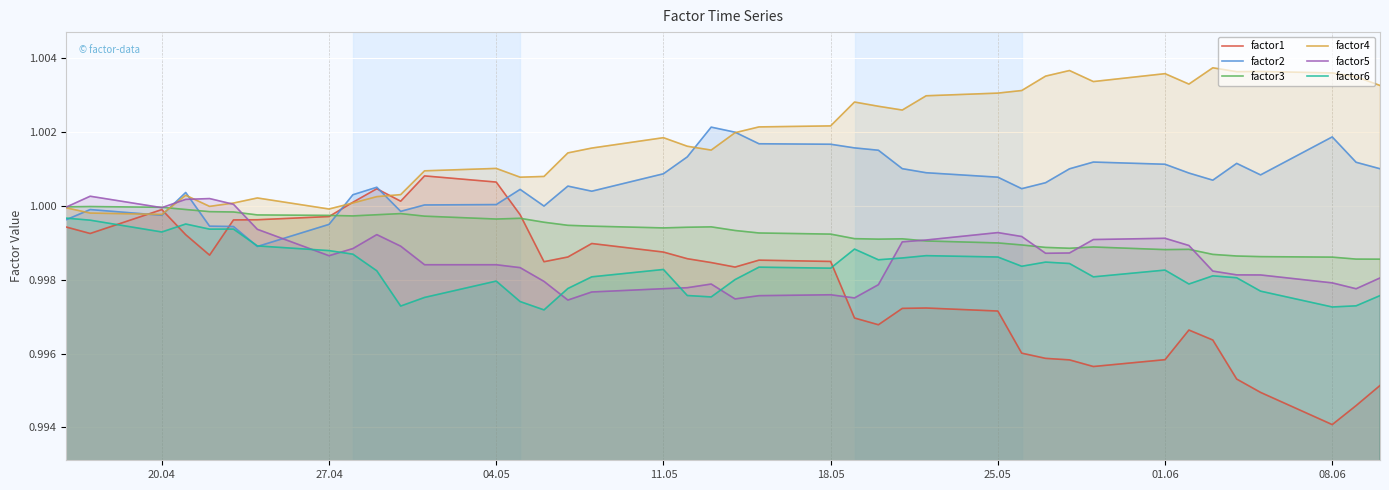

Which category has the lowest value across all series?

08.06